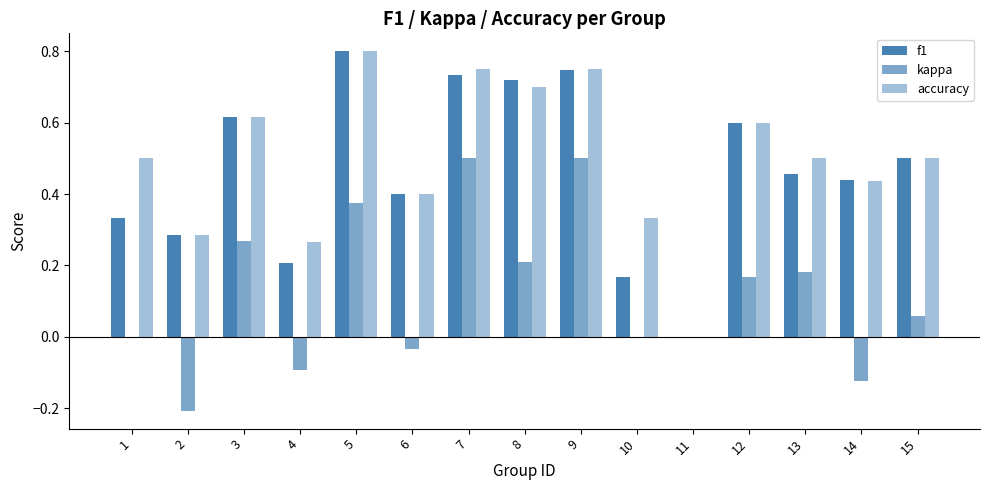

What is the value of the kappa bar at the 13th from the left?

0.2